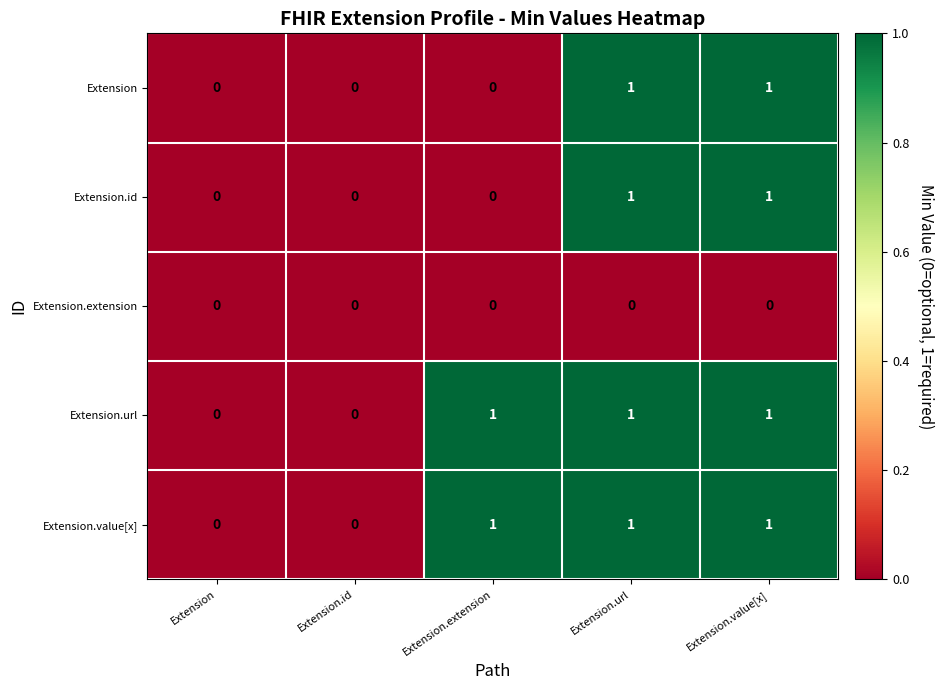

What is the total value across all series at Extension.url?

4